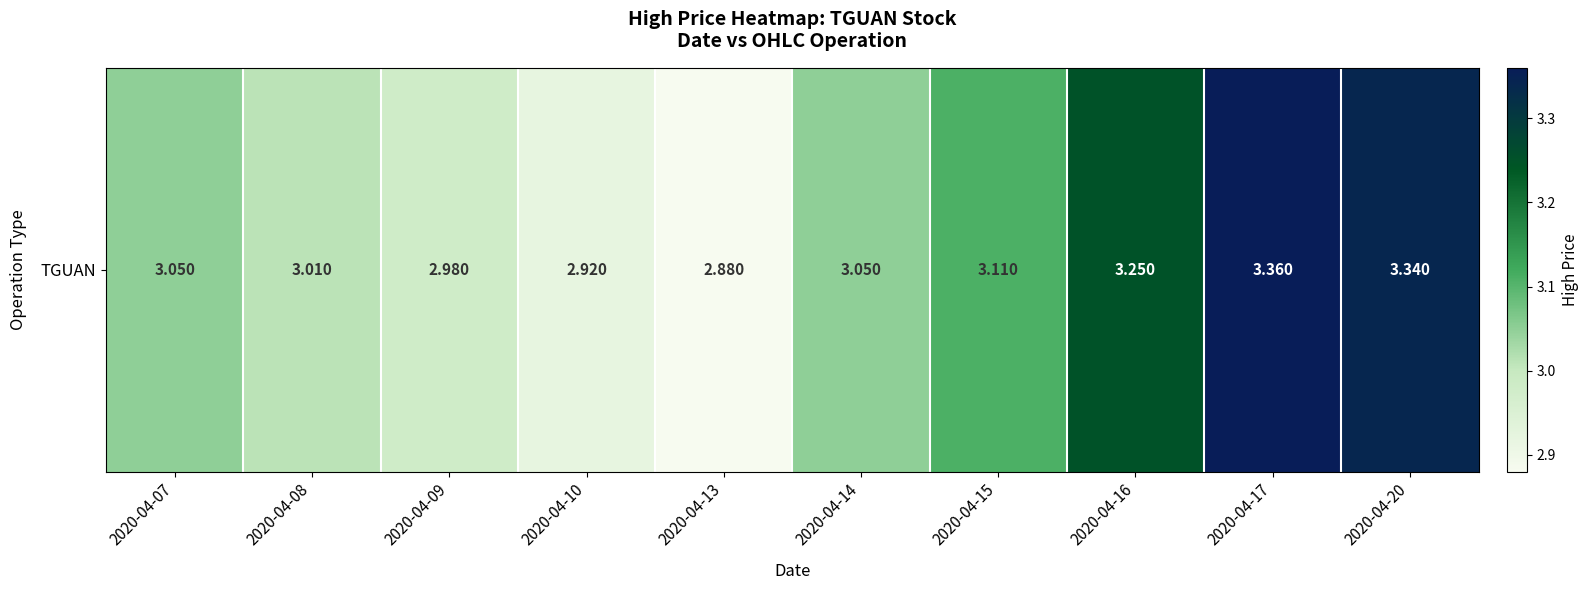

What is the sum of all values?

30.9